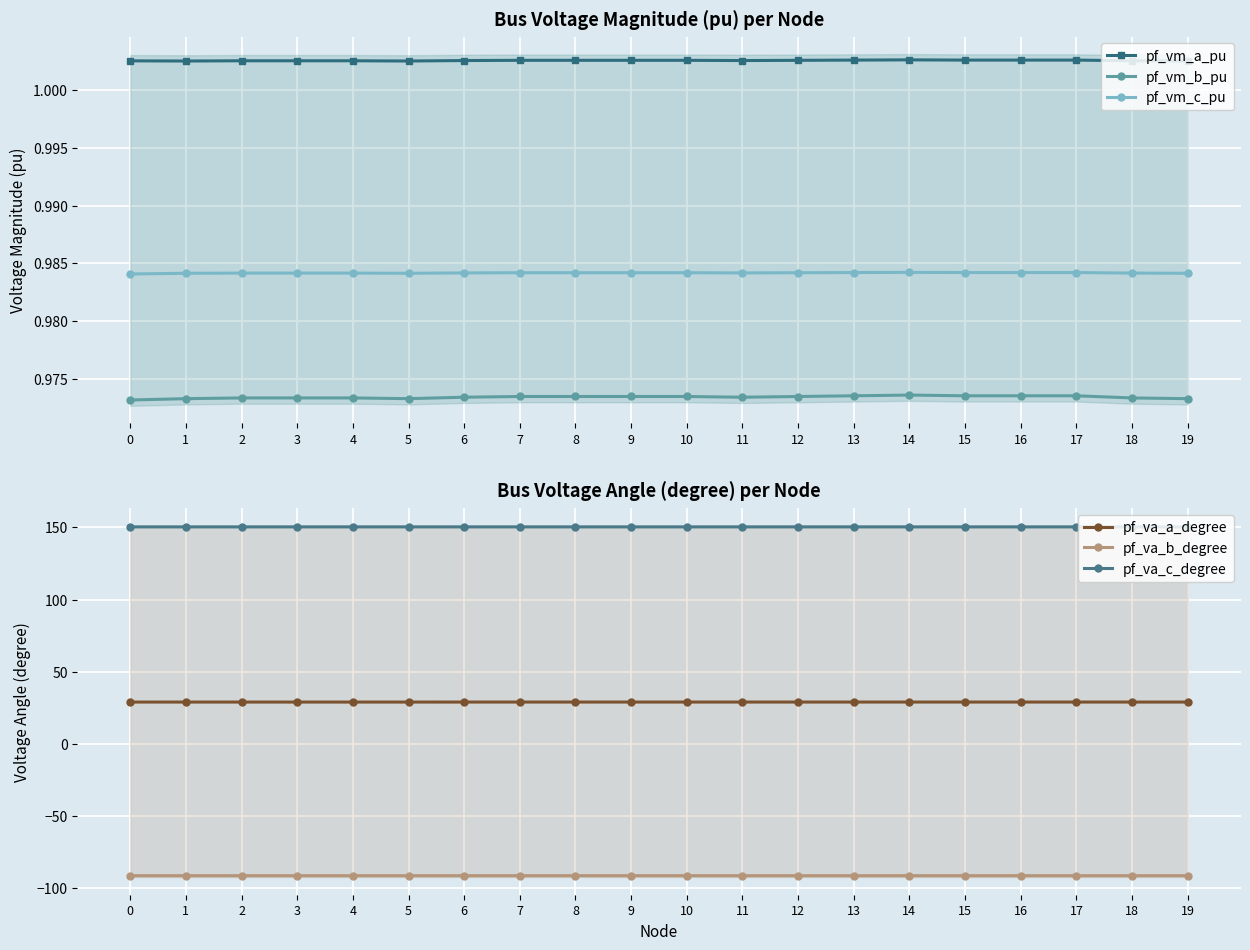

Reading left to right, list all the values displayed in this chart.

pf_vm_a_pu: 0=1.0	1=1.0	2=1.0	3=1.0	4=1.0	5=1.0	6=1.0	7=1.0	8=1.0	9=1.0	10=1.0	11=1.0	12=1.0	13=1.0	14=1.0	15=1.0	16=1.0	17=1.0	18=1.0	19=1.0
pf_vm_b_pu: 0=1.0	1=1.0	2=1.0	3=1.0	4=1.0	5=1.0	6=1.0	7=1.0	8=1.0	9=1.0	10=1.0	11=1.0	12=1.0	13=1.0	14=1.0	15=1.0	16=1.0	17=1.0	18=1.0	19=1.0
pf_vm_c_pu: 0=1.0	1=1.0	2=1.0	3=1.0	4=1.0	5=1.0	6=1.0	7=1.0	8=1.0	9=1.0	10=1.0	11=1.0	12=1.0	13=1.0	14=1.0	15=1.0	16=1.0	17=1.0	18=1.0	19=1.0
pf_va_a_degree: 0=29.0	1=29.0	2=29.0	3=29.0	4=29.0	5=29.0	6=29.0	7=29.0	8=29.0	9=29.0	10=29.0	11=29.0	12=29.0	13=29.0	14=29.0	15=29.0	16=29.0	17=29.0	18=29.0	19=29.0
pf_va_b_degree: 0=-91.2	1=-91.2	2=-91.2	3=-91.2	4=-91.2	5=-91.2	6=-91.2	7=-91.2	8=-91.2	9=-91.2	10=-91.2	11=-91.2	12=-91.2	13=-91.2	14=-91.2	15=-91.2	16=-91.2	17=-91.2	18=-91.2	19=-91.2
pf_va_c_degree: 0=150.4	1=150.4	2=150.4	3=150.4	4=150.4	5=150.4	6=150.4	7=150.4	8=150.4	9=150.4	10=150.4	11=150.4	12=150.4	13=150.4	14=150.4	15=150.4	16=150.4	17=150.4	18=150.4	19=150.4